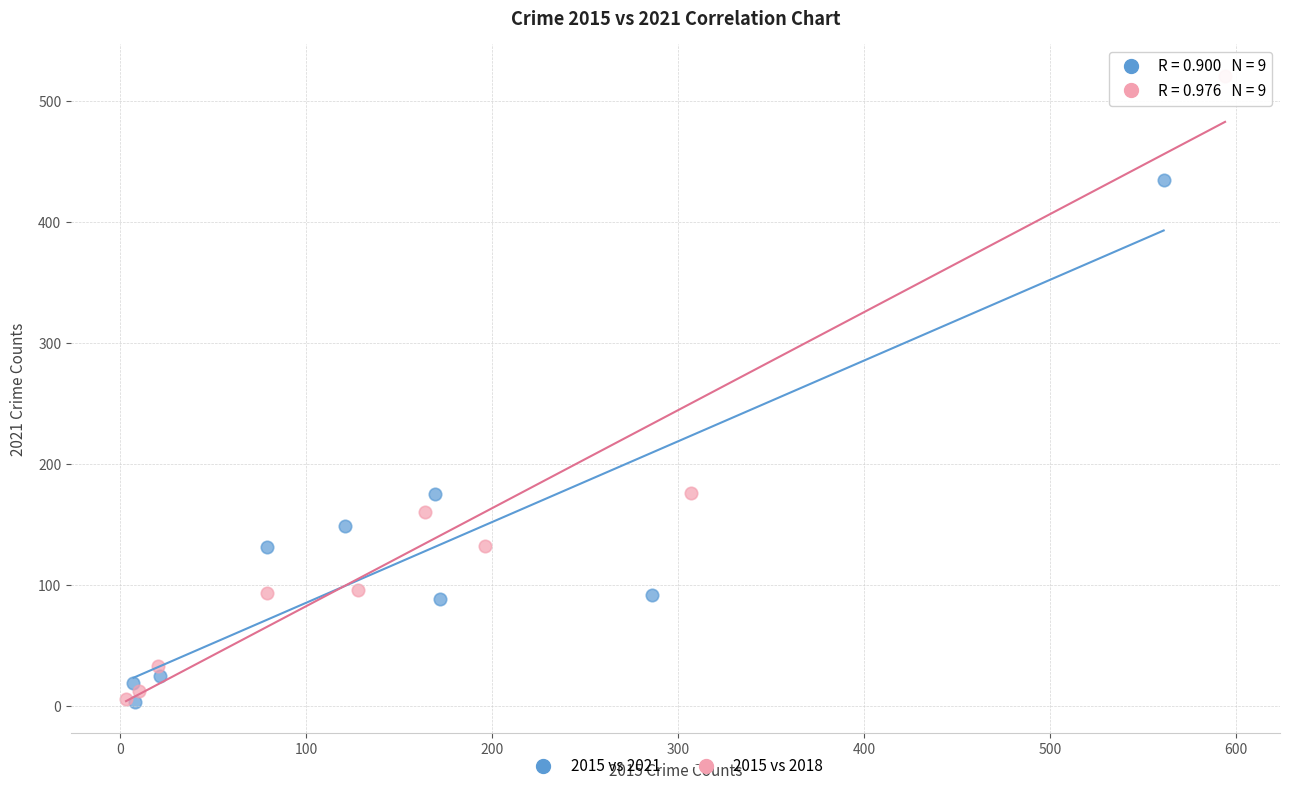

Which series has the widest spread of Y values?

2015 vs 2018